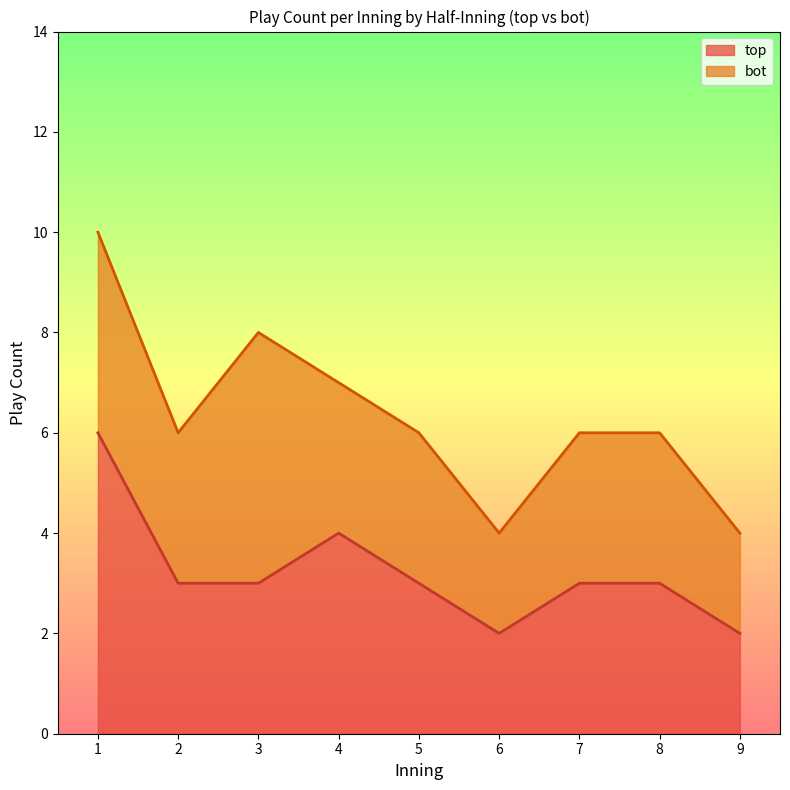

The top series shows 3 at 7. True or false?

True